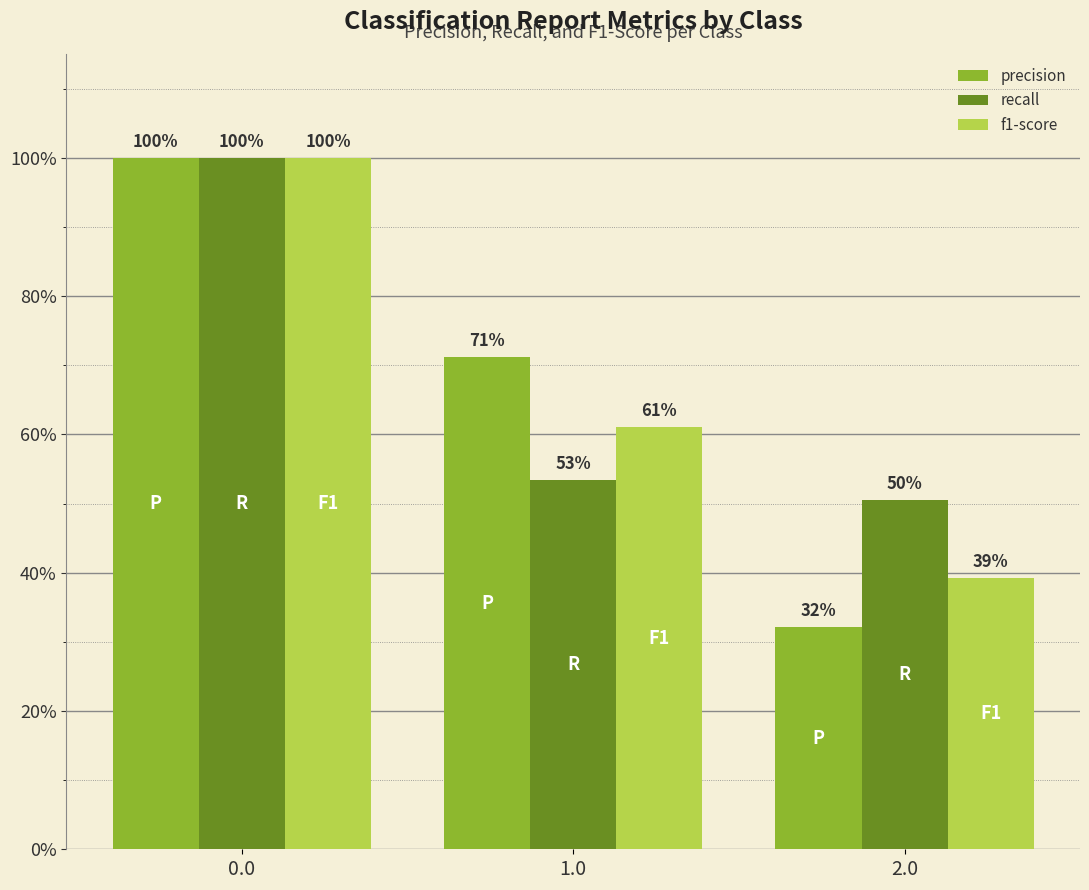

Where is precision nearest to the value 0?

2.0